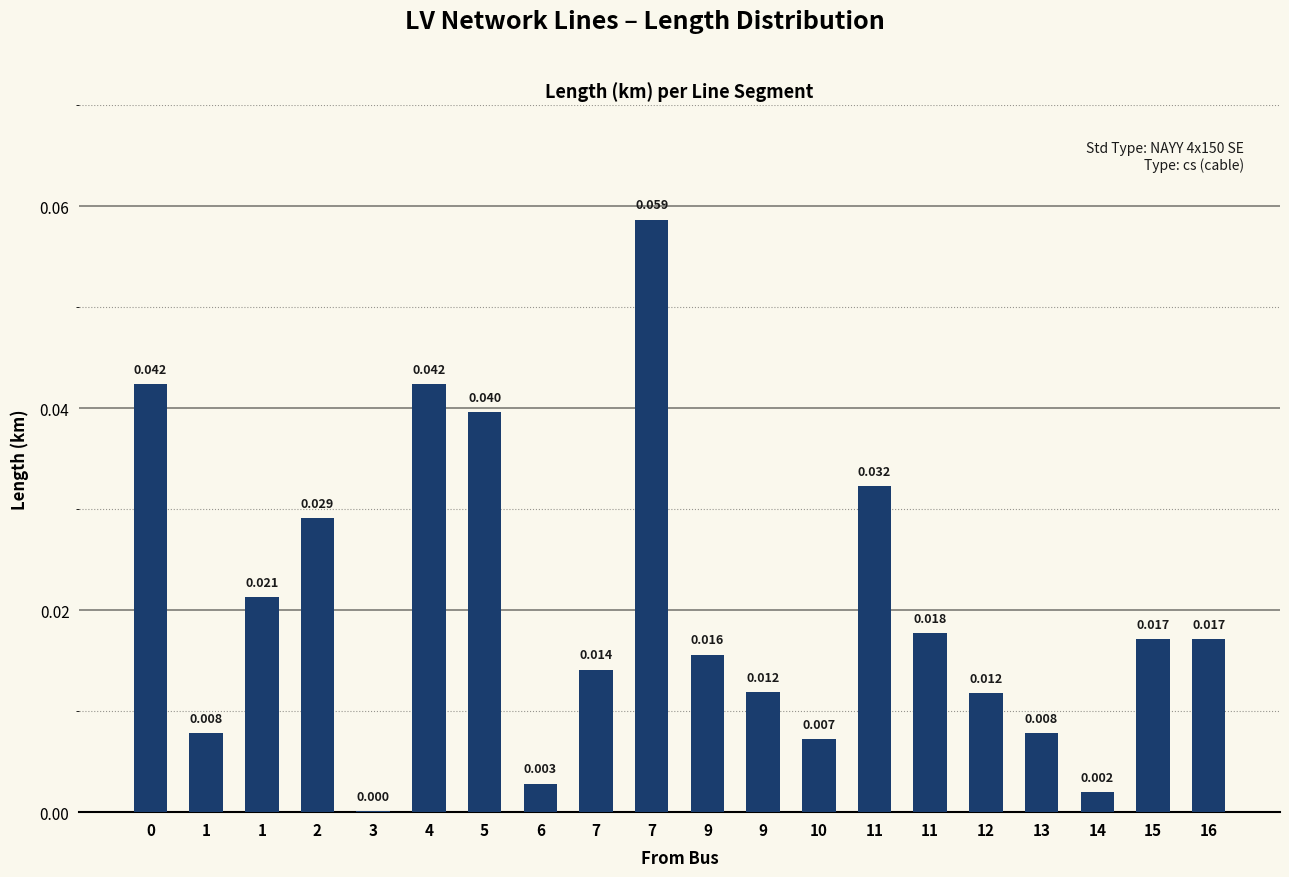

True or false: the data shows 0.0 at 13.

False